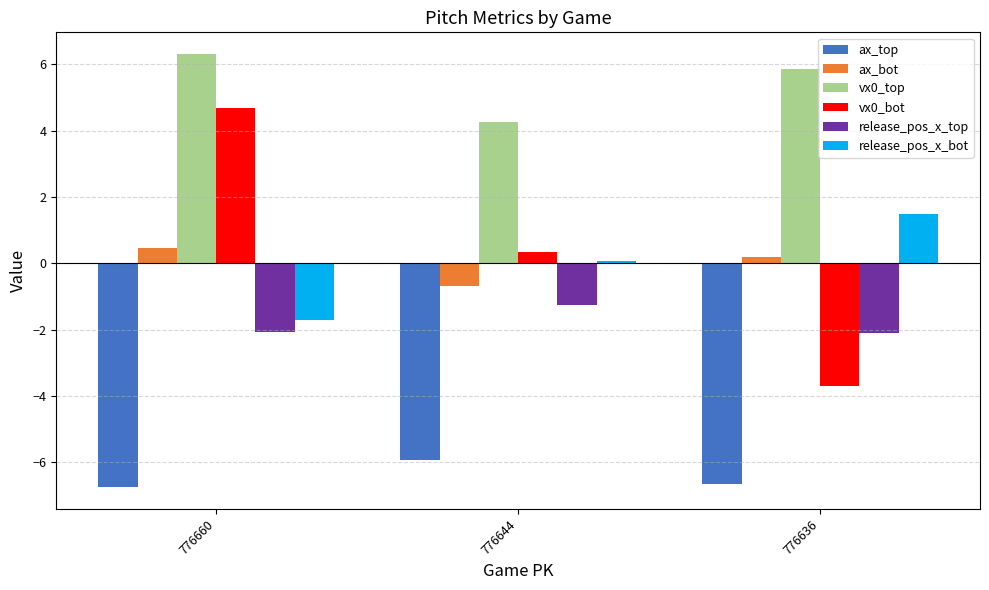

What is the difference between the highest and lowest values at 776660?

13.1